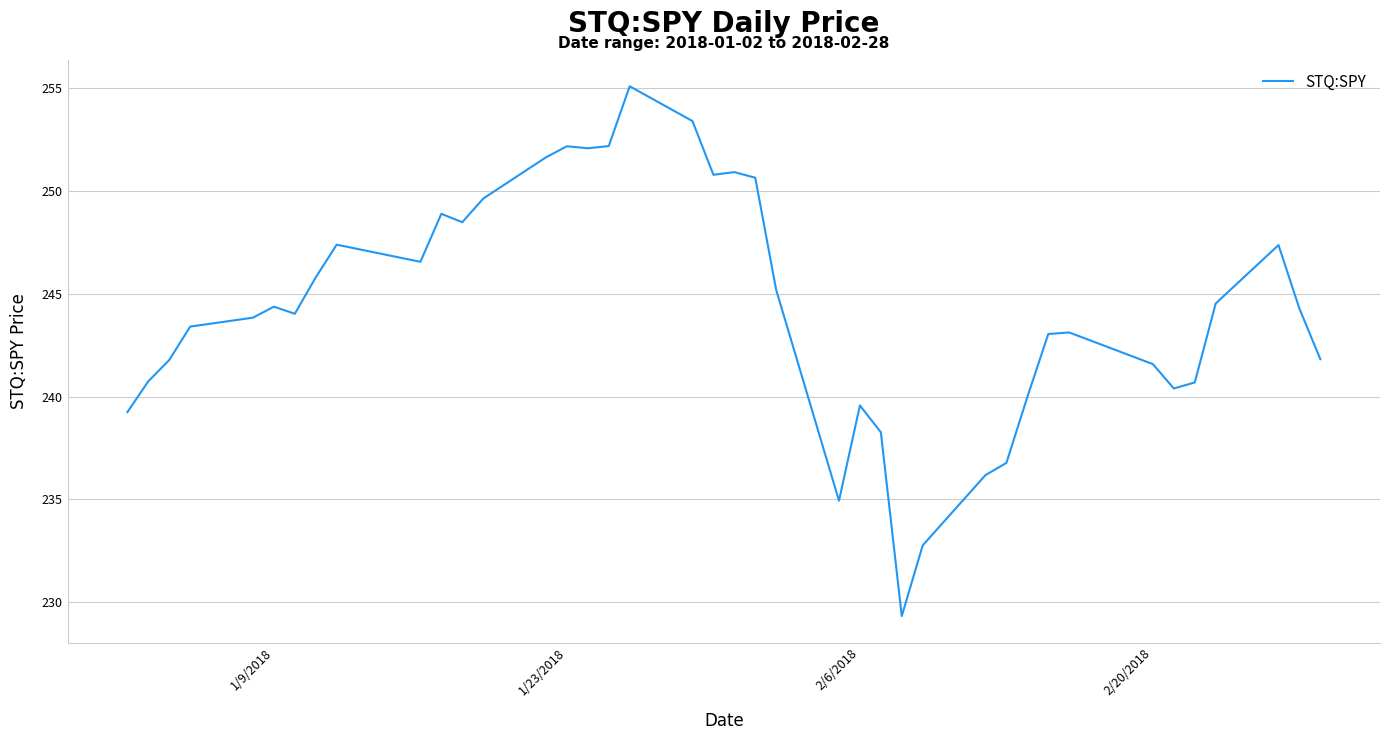

What is the difference between the maximum and minimum values?

25.8